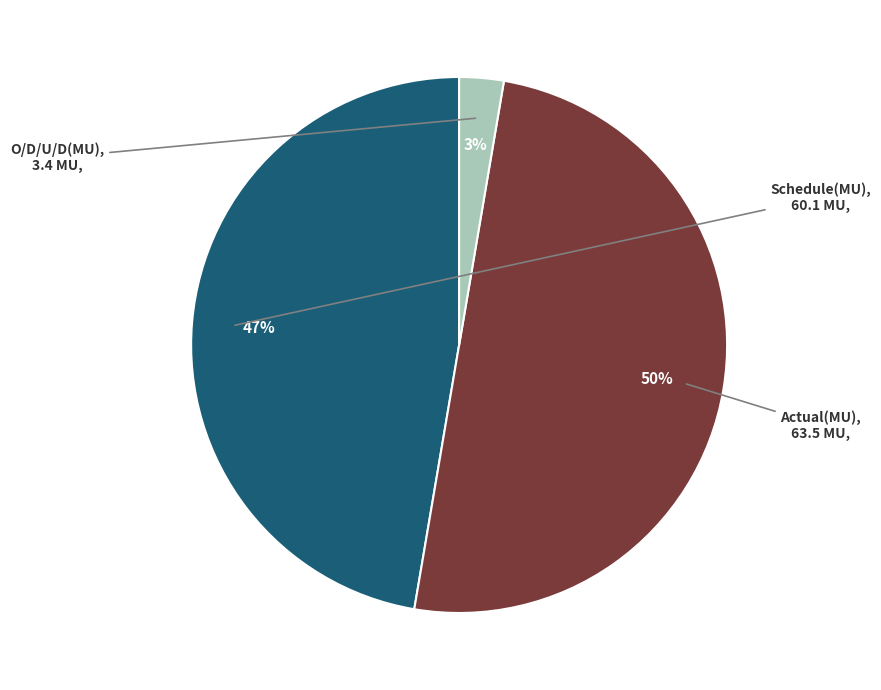

To the nearest percent, what is the difference between the largest and smallest slice percentages?

47%